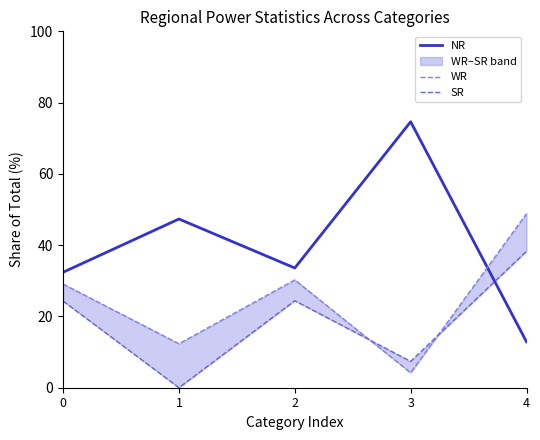

Rank the categories by WR value from highest to lowest.

4, 2, 0, 1, 3